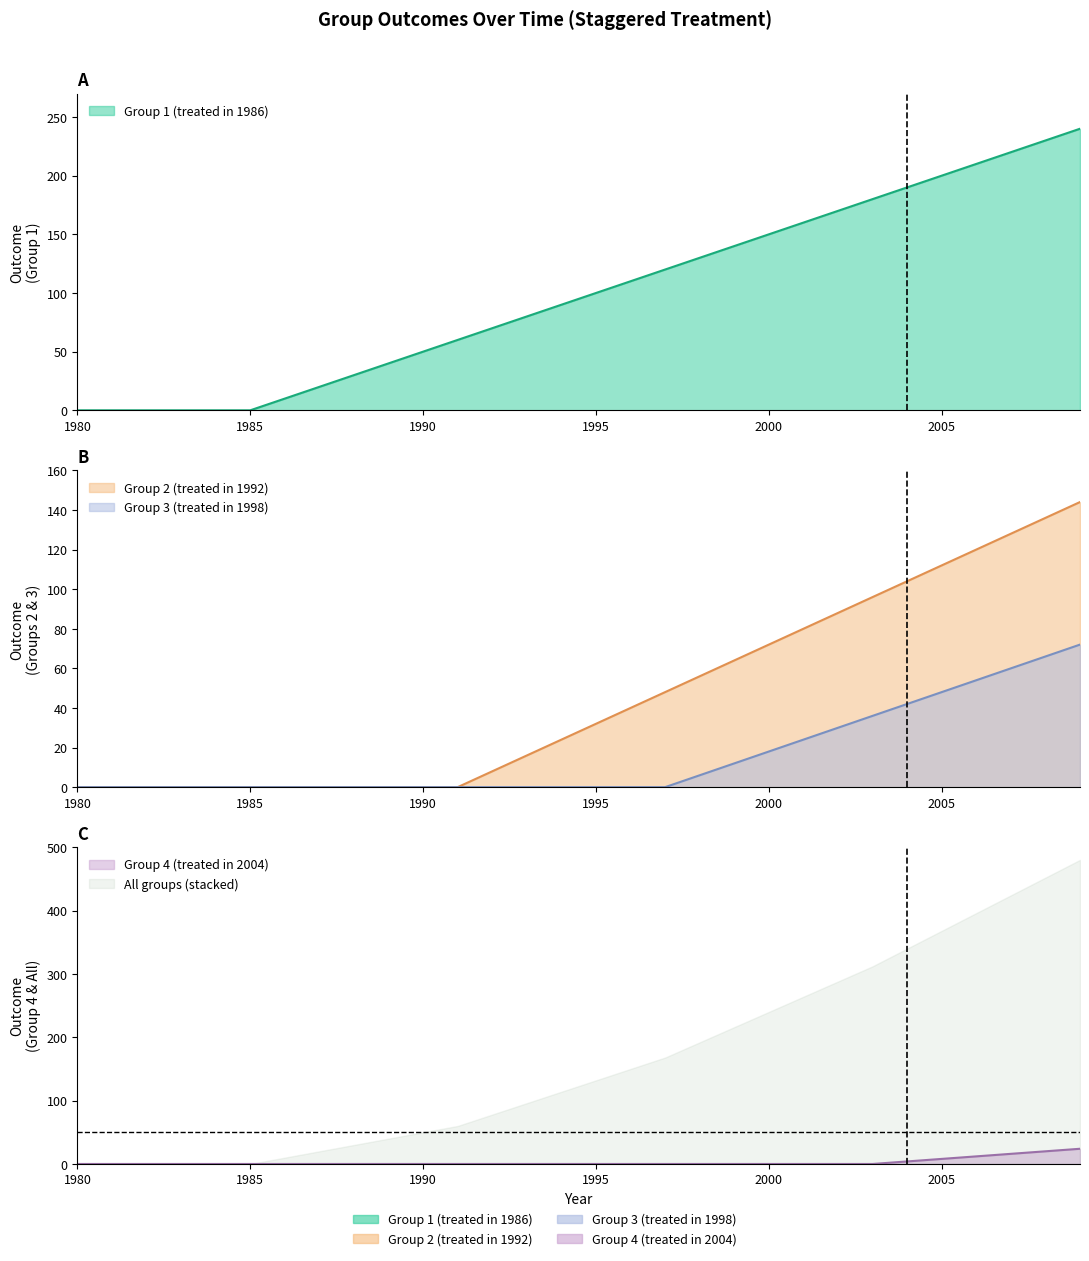

How many positive values does the Group 2 (treated in 1992) series have?

18